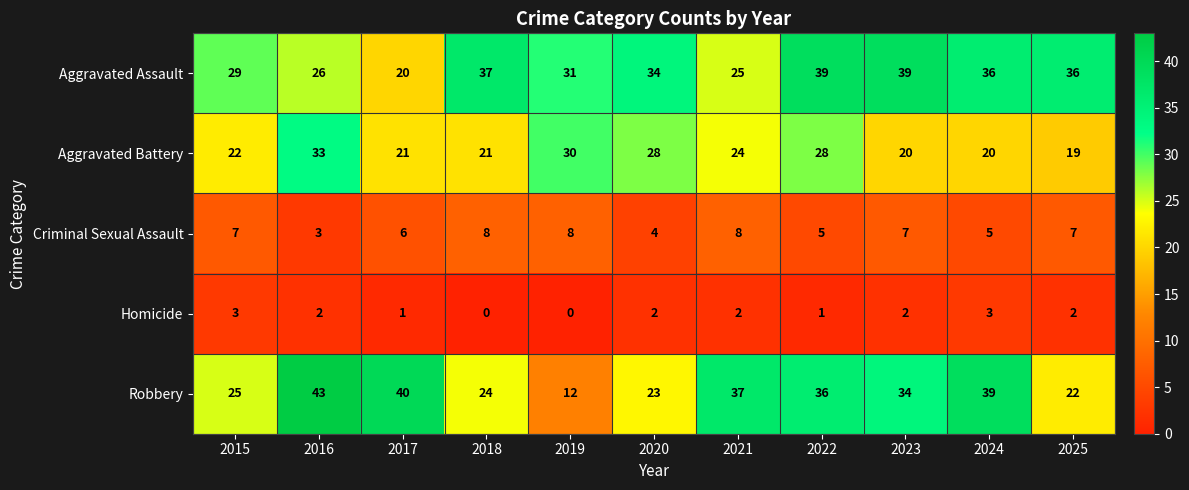

What is the total value across all series at 2018?

90